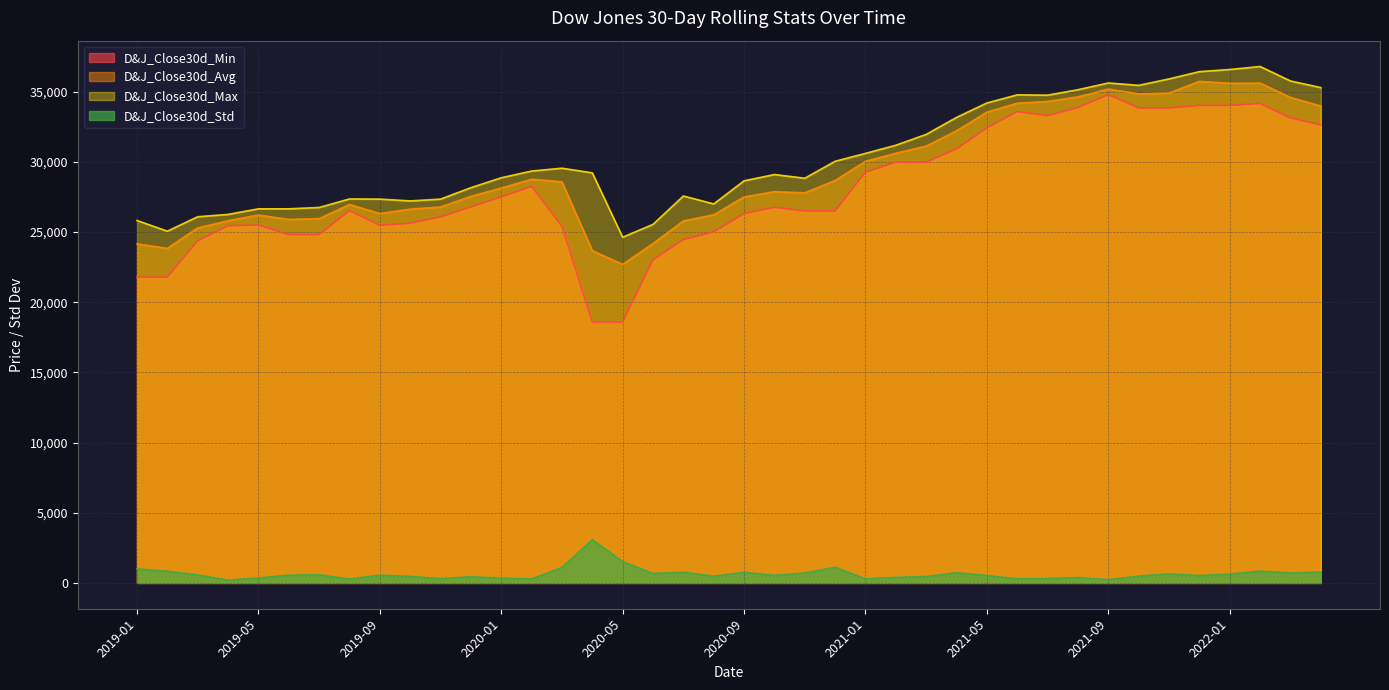

What is the smallest value displayed?

202.5